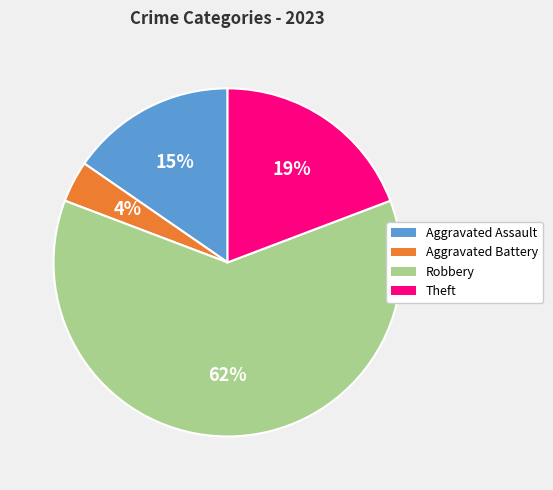

The Aggravated Assault slice represents 15% of the pie. True or false?

True